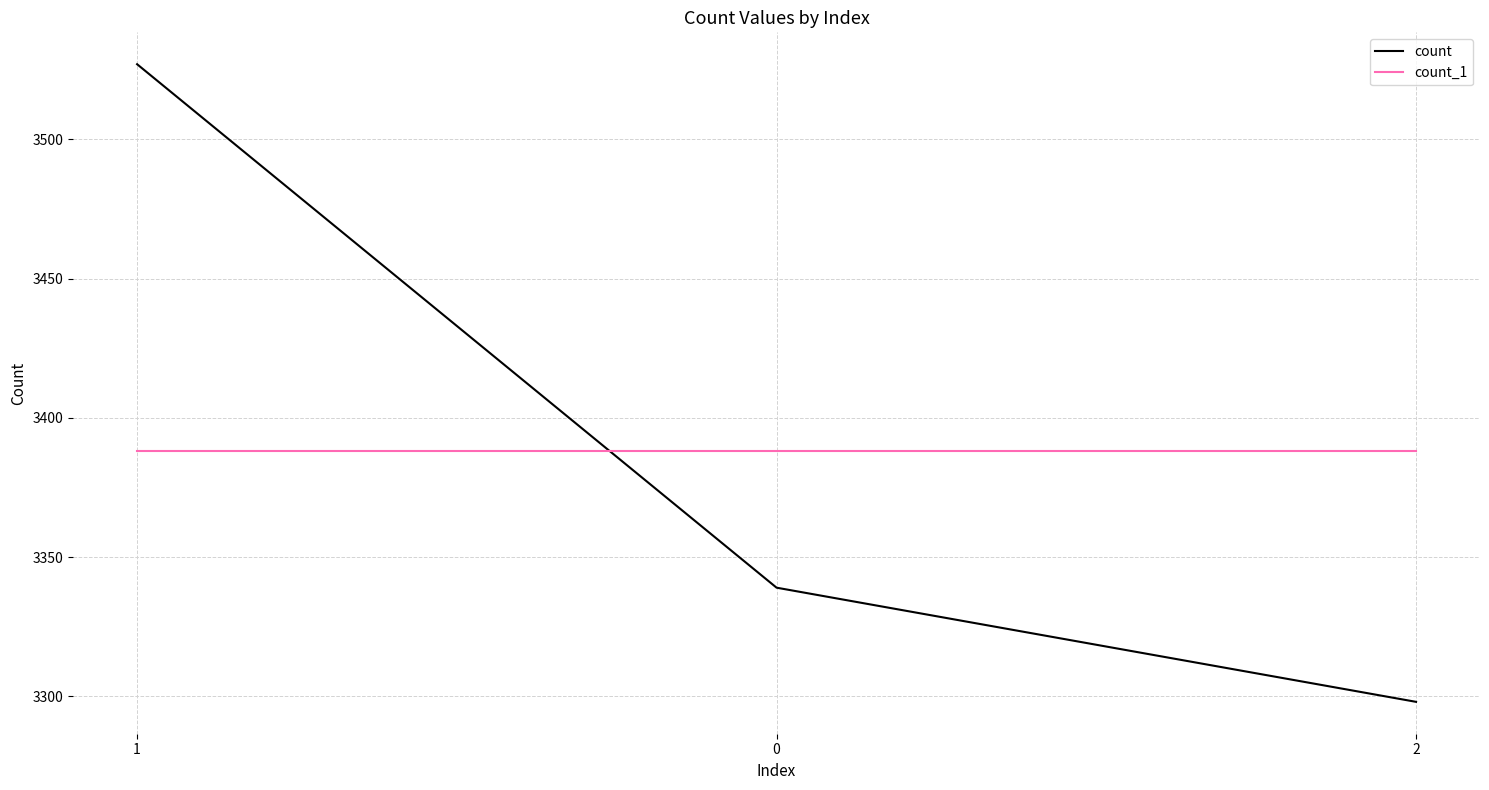

The count_1 series shows 3388 at 1. True or false?

True